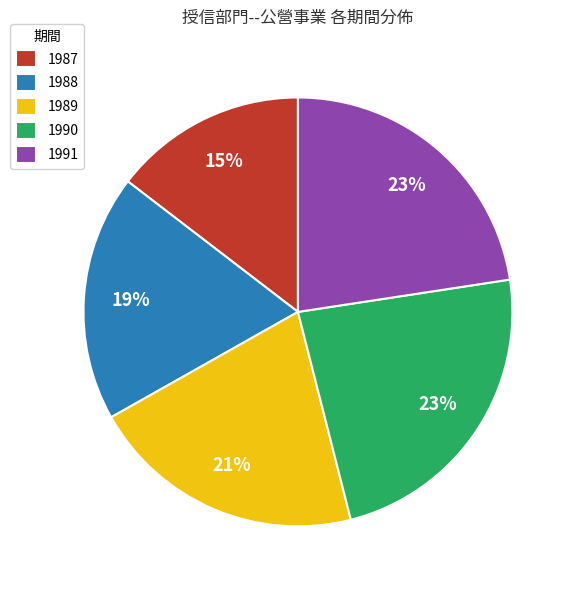

Is there any slice that represents more than half of the pie?

No